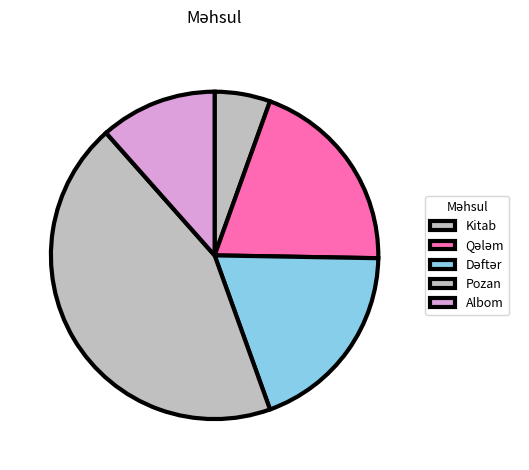

Is there any slice that represents more than half of the pie?

No